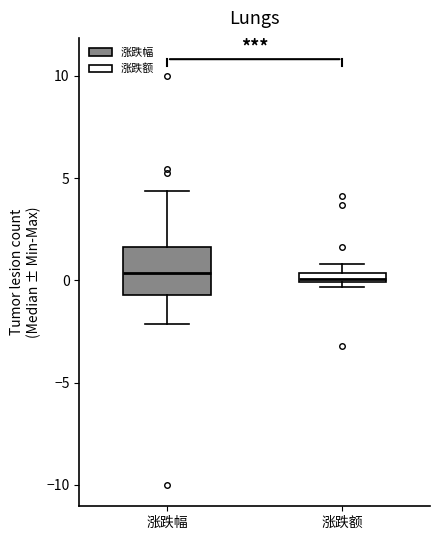

Where is the lower edge of the box for 涨跌额 on the y-axis? The values are not printed on the chart, so give them approximately, as read against the axis.

0.0